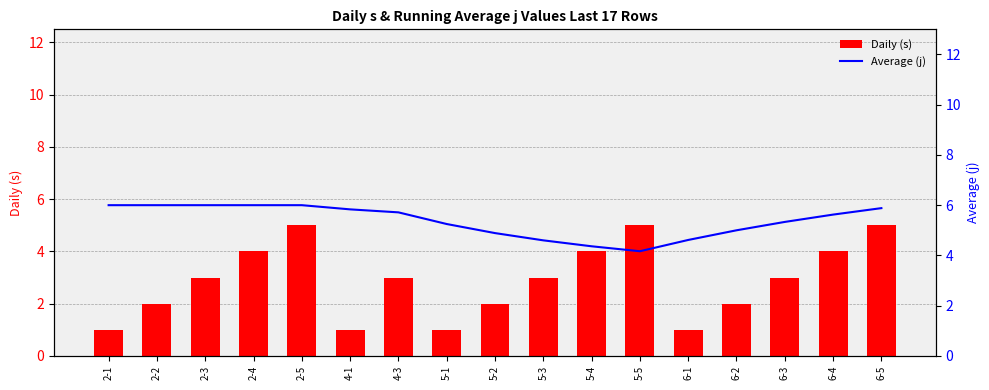

What is the average value of the Average (j) series?

5.4